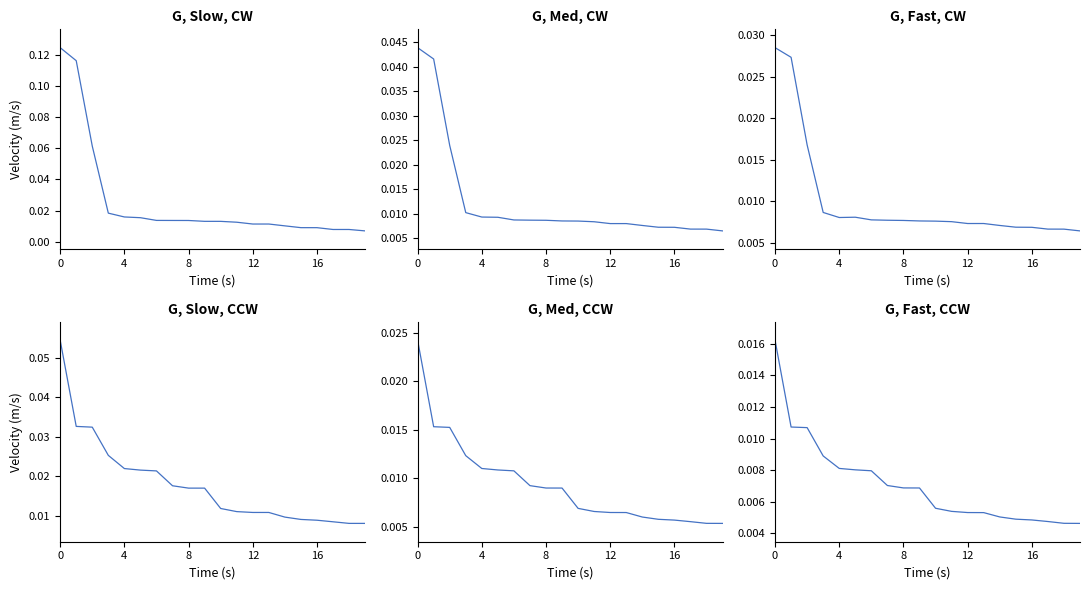

True or false: 0.95-negative anchor score has a value of 0.0 at 9.

False